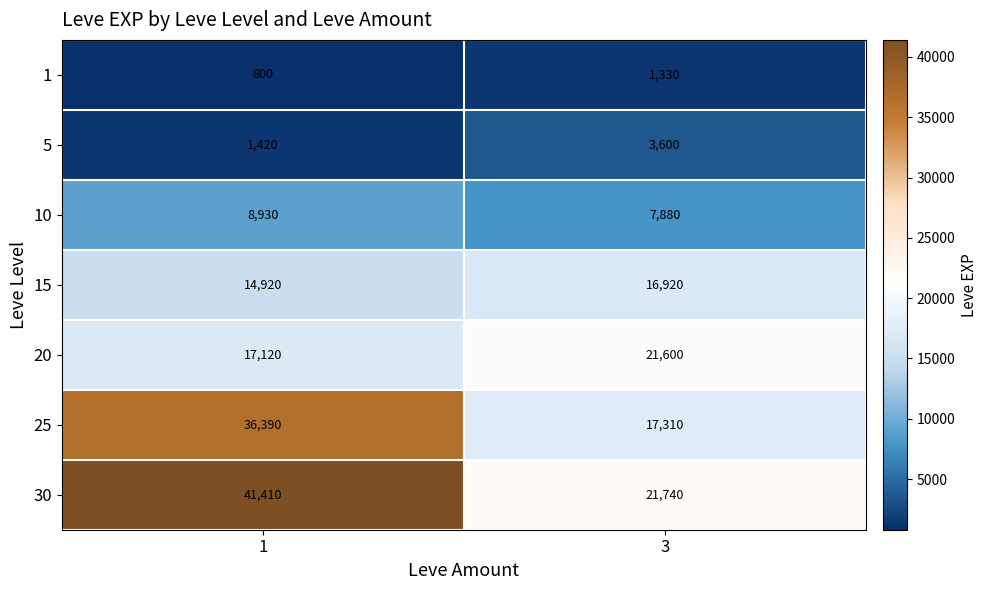

Rank the series at 3 from highest to lowest value.

30, 20, 25, 15, 10, 5, 1